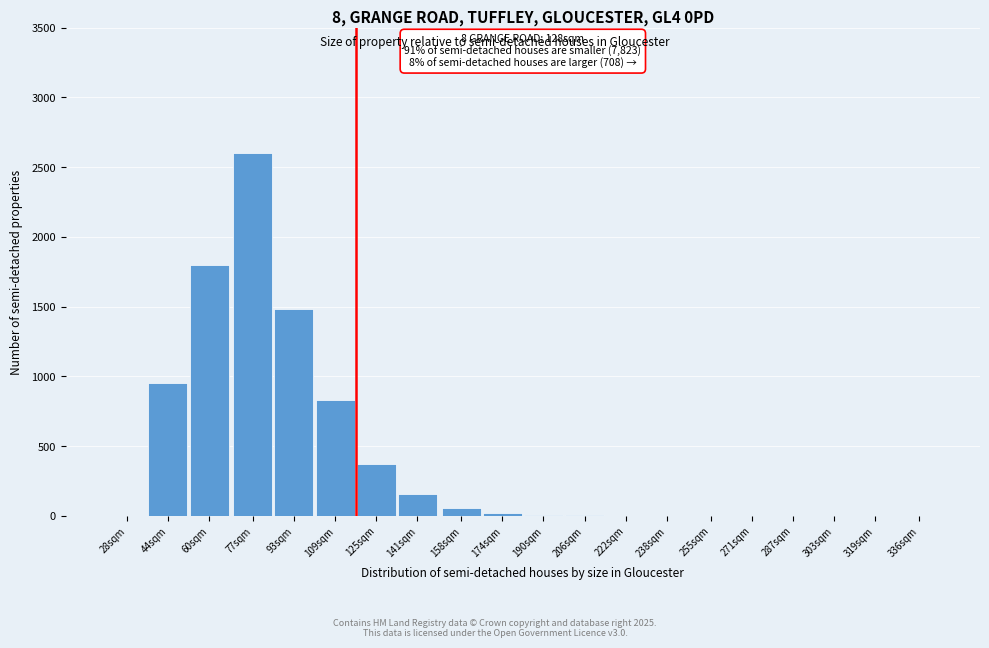

Where is the data nearest to the value 1300?

93sqm